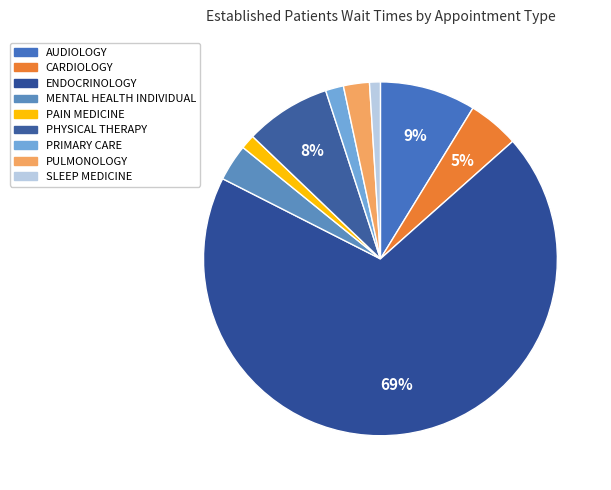

To the nearest percent, what portion does CARDIOLOGY represent?

5%